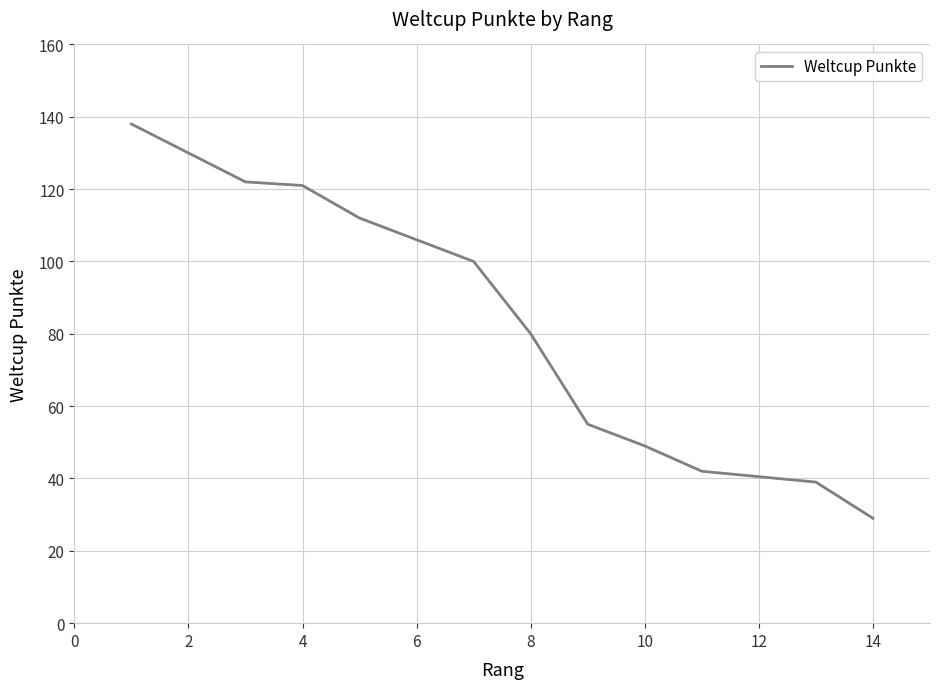

The value at 11 is 55. True or false?

False